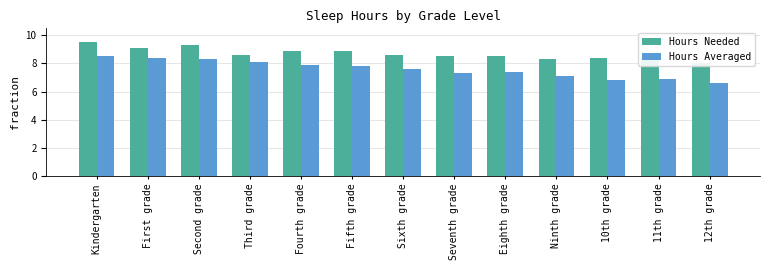

List the labels in order of Hours Averaged value, largest first.

Kindergarten, First grade, Second grade, Third grade, Fourth grade, Fifth grade, Sixth grade, Eighth grade, Seventh grade, Ninth grade, 11th grade, 10th grade, 12th grade